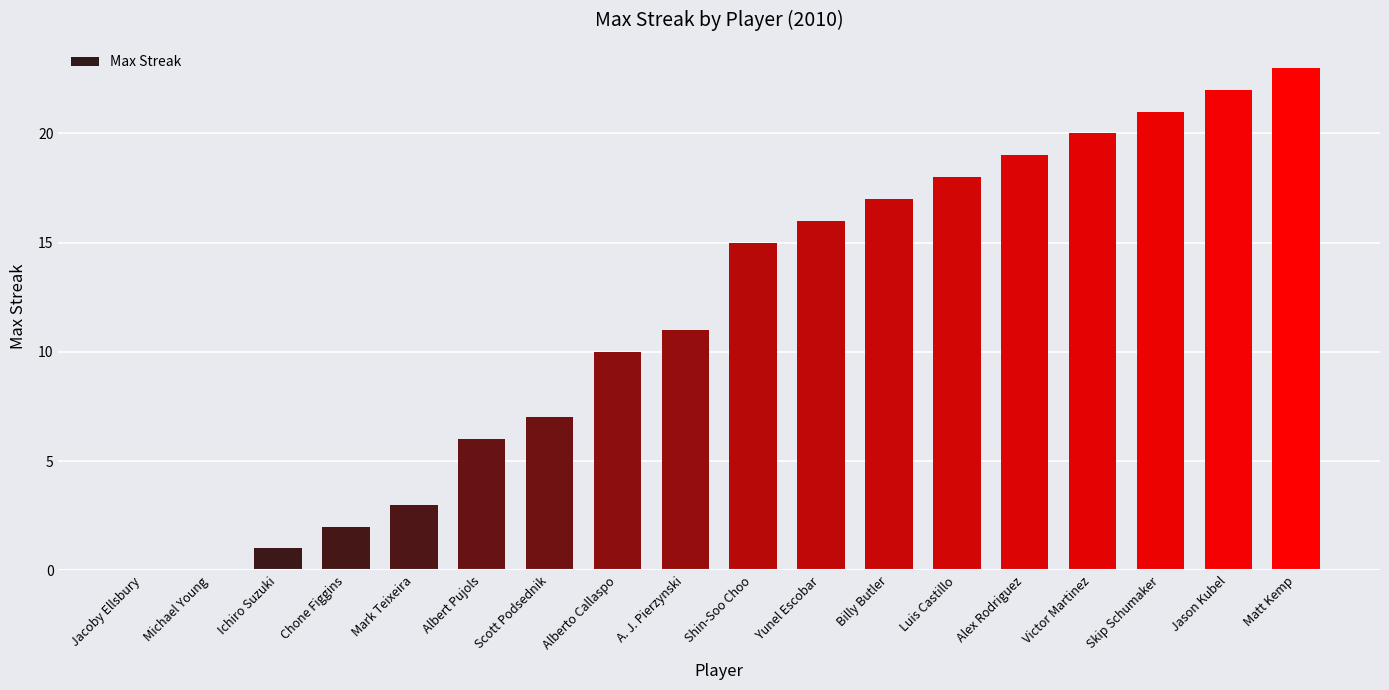

What is the difference between the values at Matt Kemp and Chone Figgins?

21